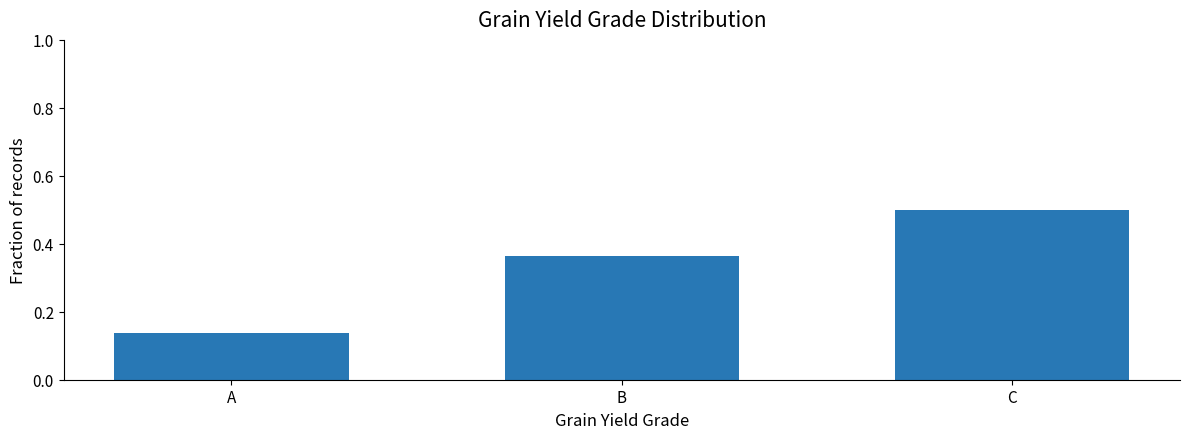

What is the sum of all values?

1.0